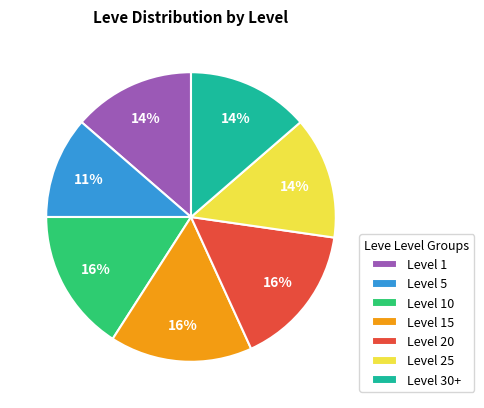

The Level 25 slice represents 25% of the pie. True or false?

False